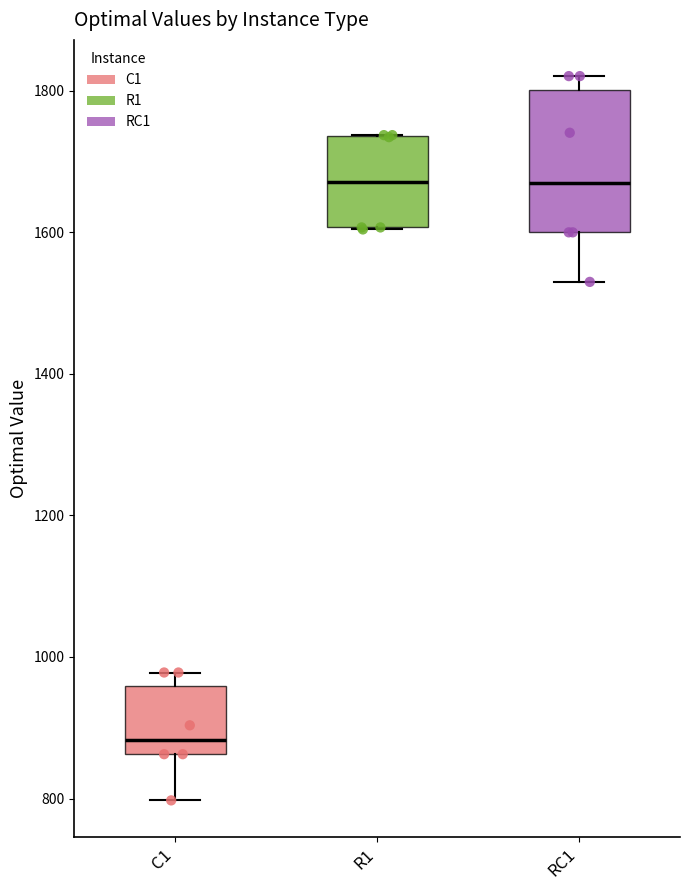

Where is the upper edge of the box for C1 on the y-axis? The values are not printed on the chart, so give them approximately, as read against the axis.

960